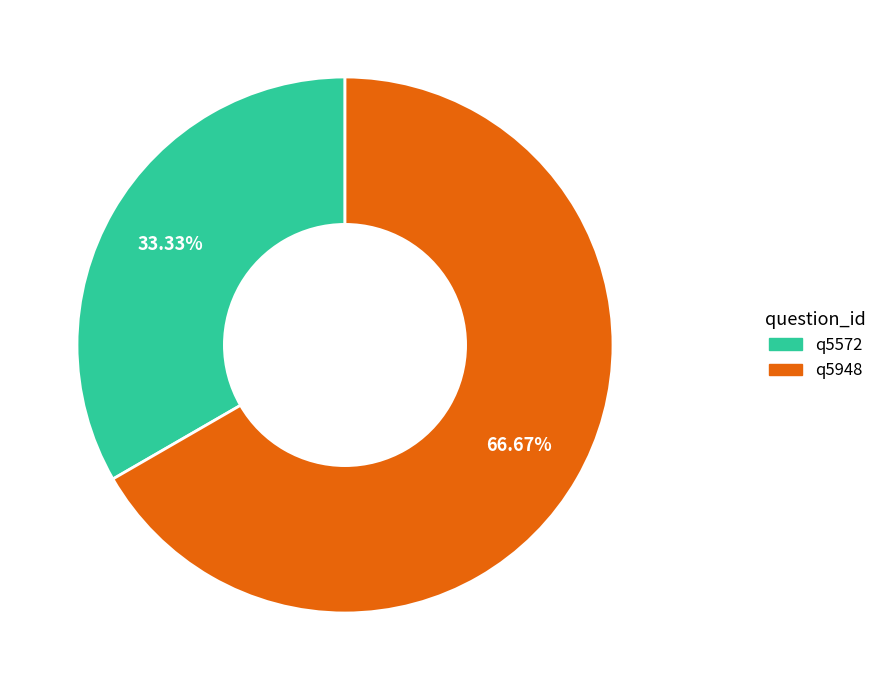

To the nearest percent, what is the average slice percentage?

50%